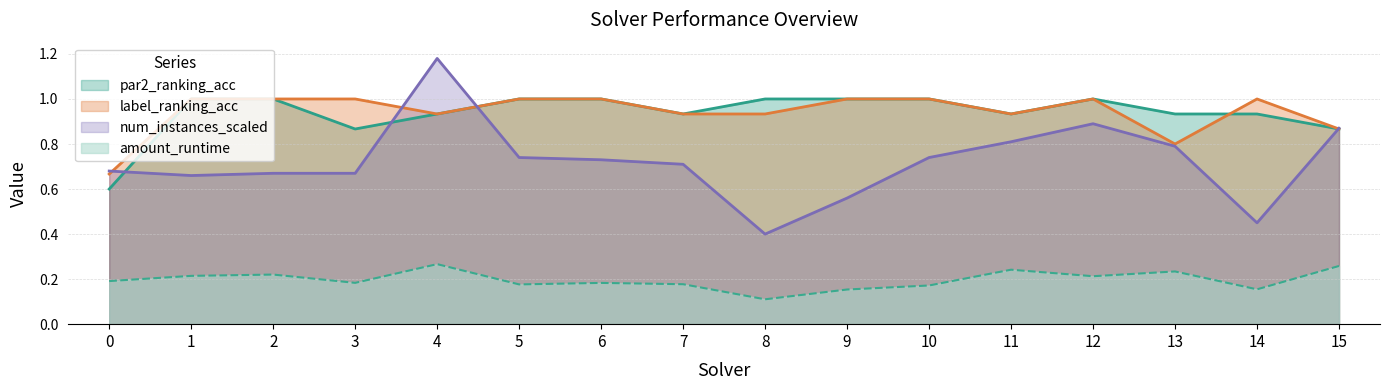

Reading left to right, extract all data points from this chart.

amount_runtime: 0=0.2	1=0.2	2=0.2	3=0.2	4=0.3	5=0.2	6=0.2	7=0.2	8=0.1	9=0.2	10=0.2	11=0.2	12=0.2	13=0.2	14=0.2	15=0.3
num_instances_scaled: 0=0.7	1=0.7	2=0.7	3=0.7	4=1.2	5=0.7	6=0.7	7=0.7	8=0.4	9=0.6	10=0.7	11=0.8	12=0.9	13=0.8	14=0.5	15=0.9
par2_ranking_acc: 0=0.6	1=1.0	2=1.0	3=0.9	4=0.9	5=1.0	6=1.0	7=0.9	8=1.0	9=1.0	10=1.0	11=0.9	12=1.0	13=0.9	14=0.9	15=0.9
label_ranking_acc: 0=0.7	1=1.0	2=1.0	3=1.0	4=0.9	5=1.0	6=1.0	7=0.9	8=0.9	9=1.0	10=1.0	11=0.9	12=1.0	13=0.8	14=1.0	15=0.9